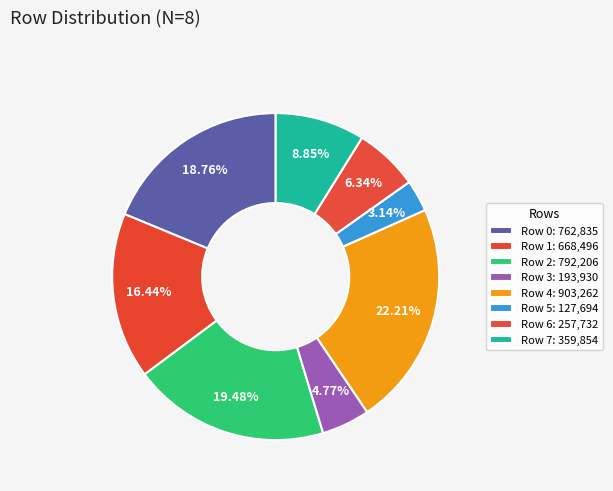

Approximately how many times larger is the value at Row 7 compared to Row 3?

1.9